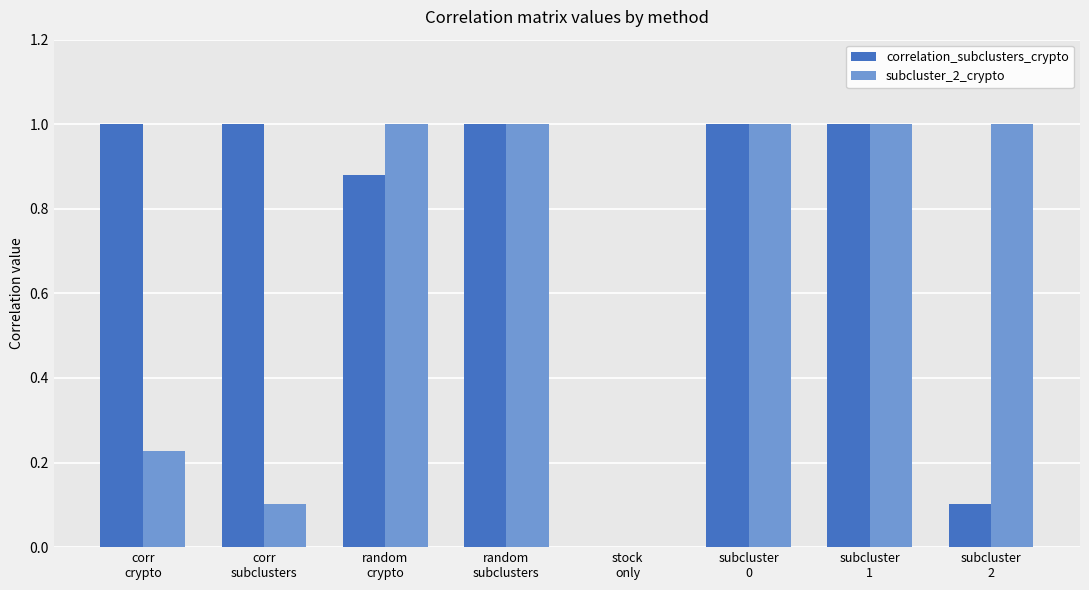

What is the sum of all correlation_subclusters_crypto values?

6.0